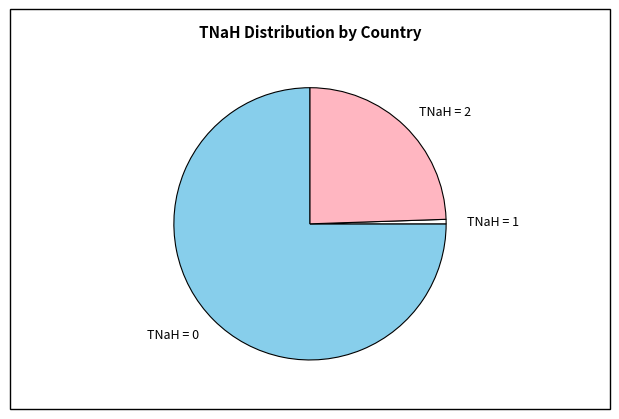

Combined, do TNaH = 2 and TNaH = 1 account for over 50%?

No